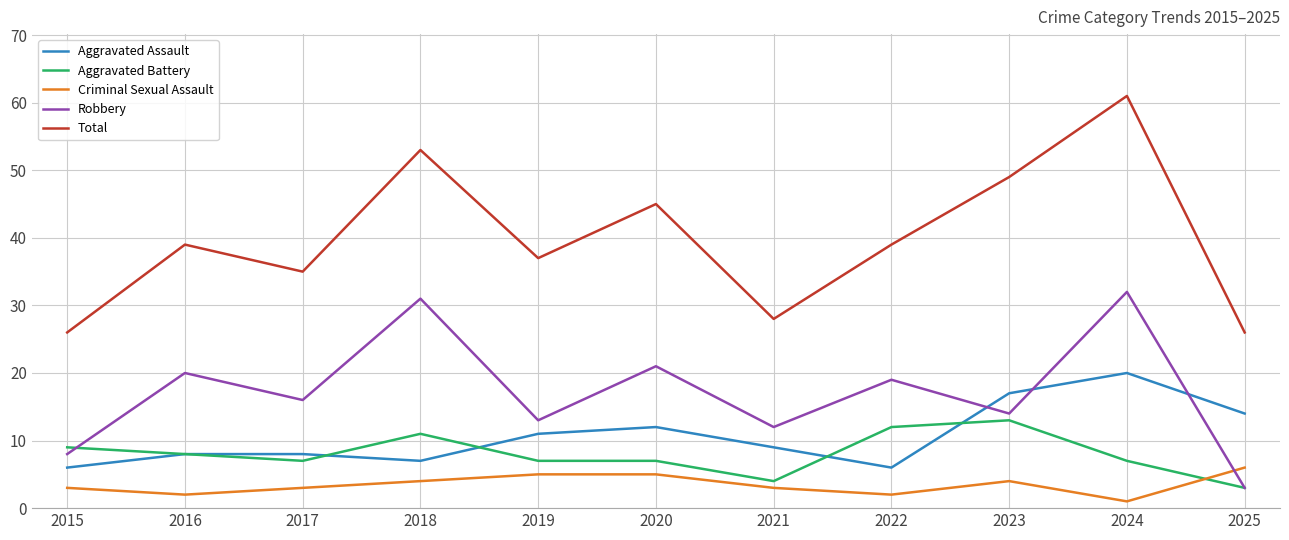

What is the difference between the Aggravated Assault values at 2025 and 2016?

6